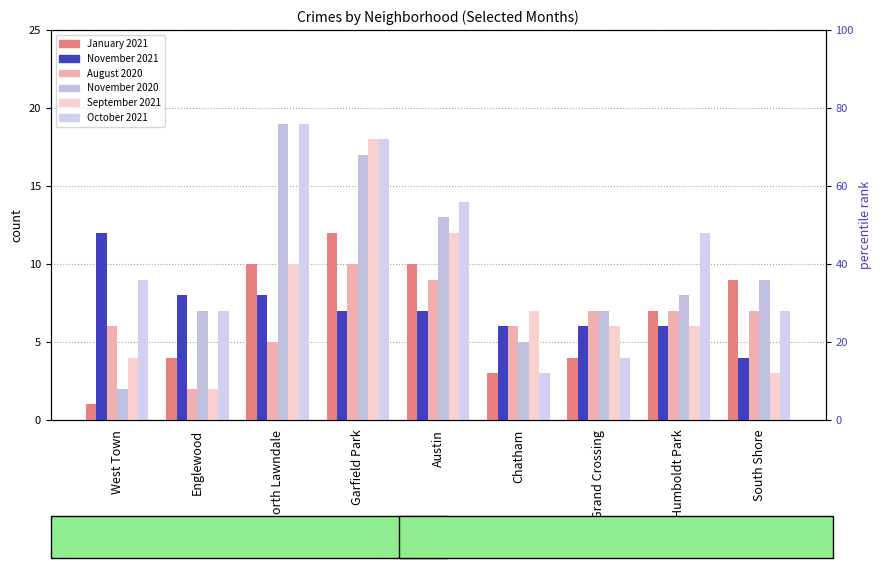

How many categories are shown in the chart?

9